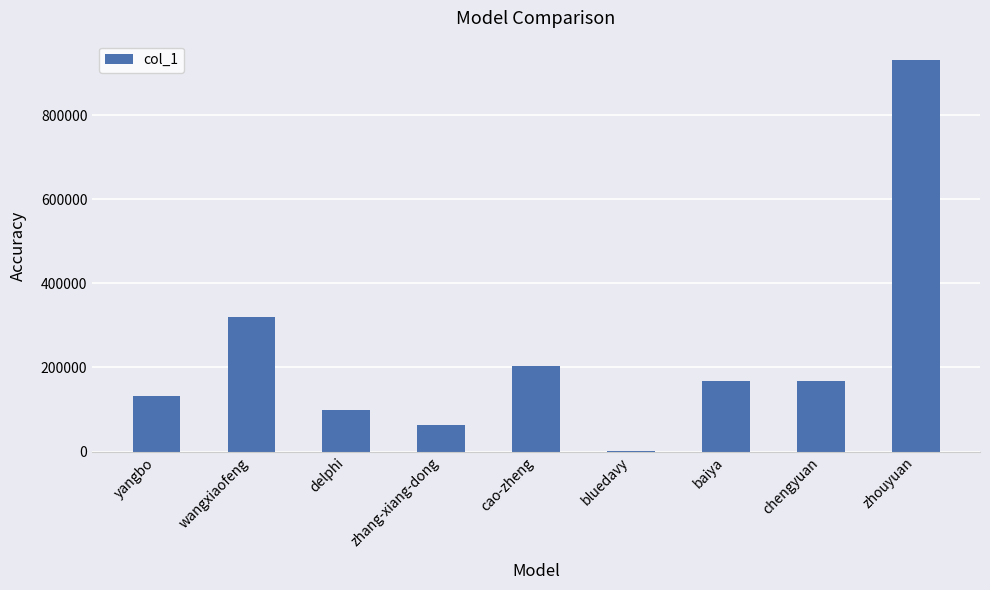

What is the sum of the values at delphi and baiya?

268166